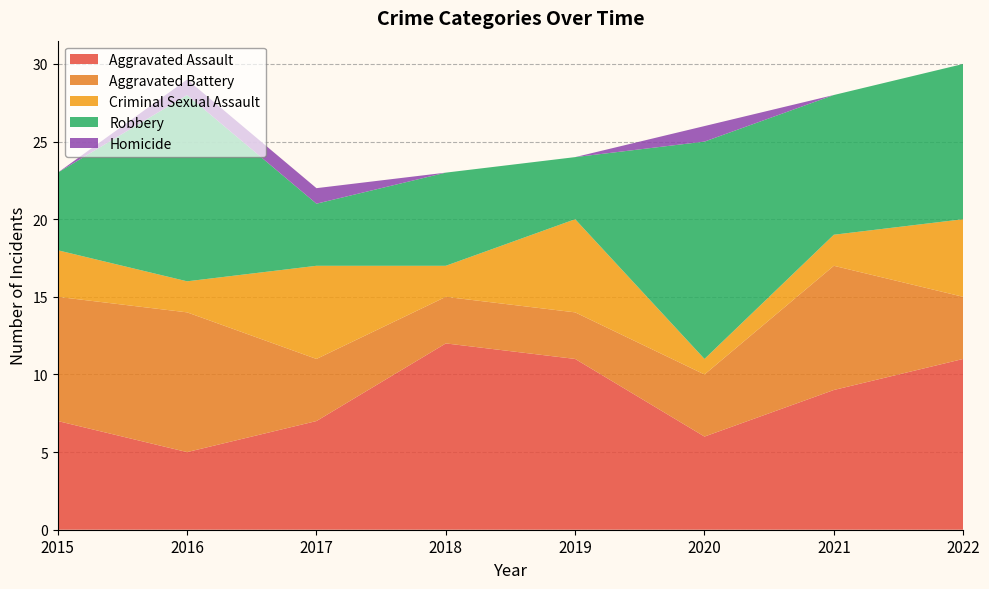

Reading left to right, extract all data points from this chart.

Aggravated Assault: 2015=7	2016=5	2017=7	2018=12	2019=11	2020=6	2021=9	2022=11
Aggravated Battery: 2015=8	2016=9	2017=4	2018=3	2019=3	2020=4	2021=8	2022=4
Criminal Sexual Assault: 2015=3	2016=2	2017=6	2018=2	2019=6	2020=1	2021=2	2022=5
Robbery: 2015=5	2016=12	2017=4	2018=6	2019=4	2020=14	2021=9	2022=10
Homicide: 2015=0	2016=1	2017=1	2018=0	2019=0	2020=1	2021=0	2022=0